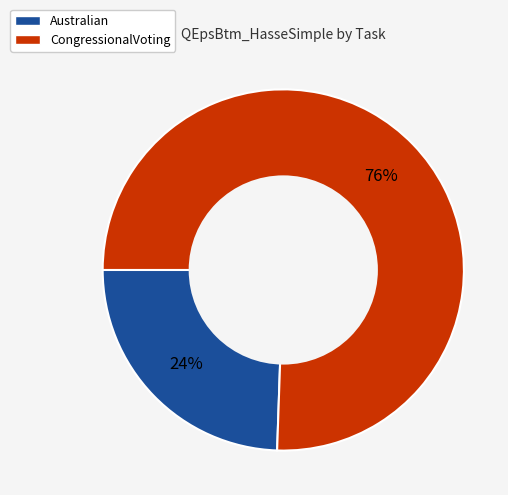

To the nearest percent, what portion does CongressionalVoting represent?

76%